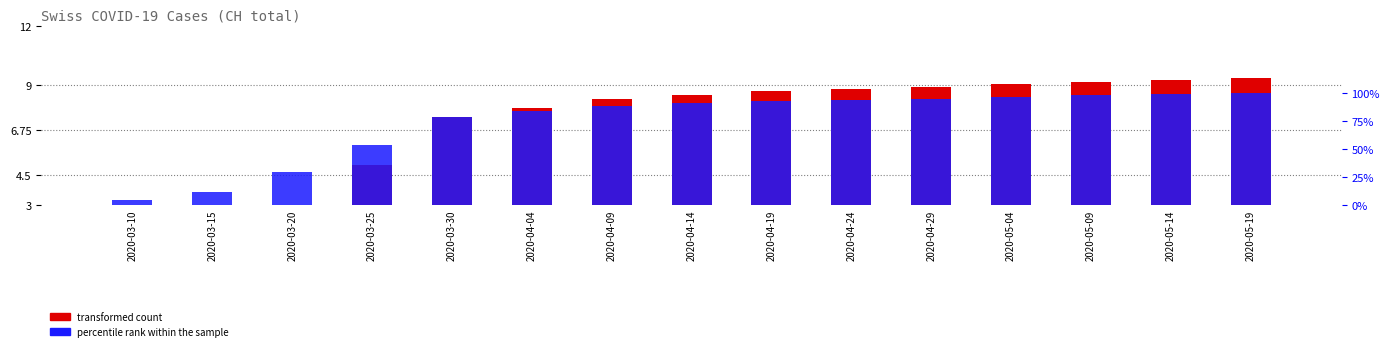

How many values in the percentile rank within the sample series are below 90?

7